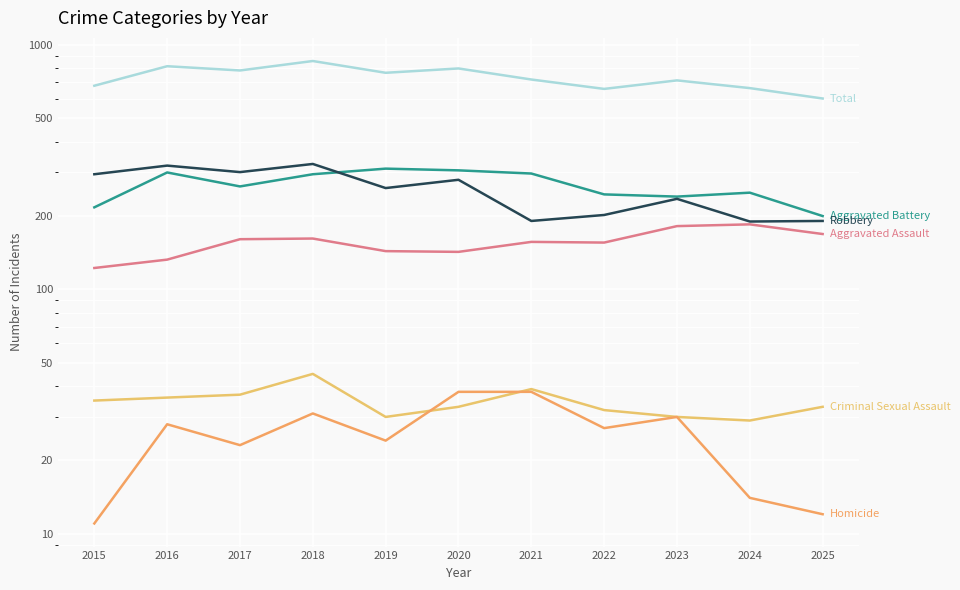

True or false: Homicide has more than 1 interior local peaks.

True